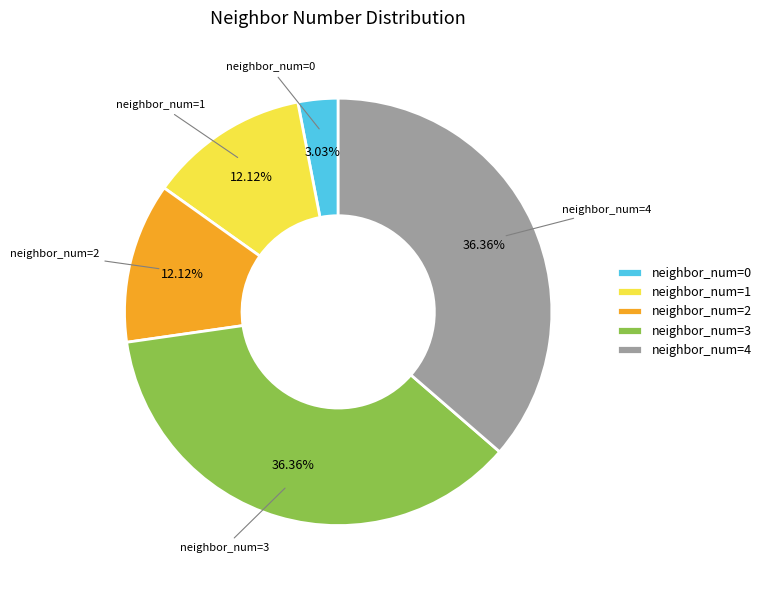

To the nearest percent, what is the average slice percentage?

20%